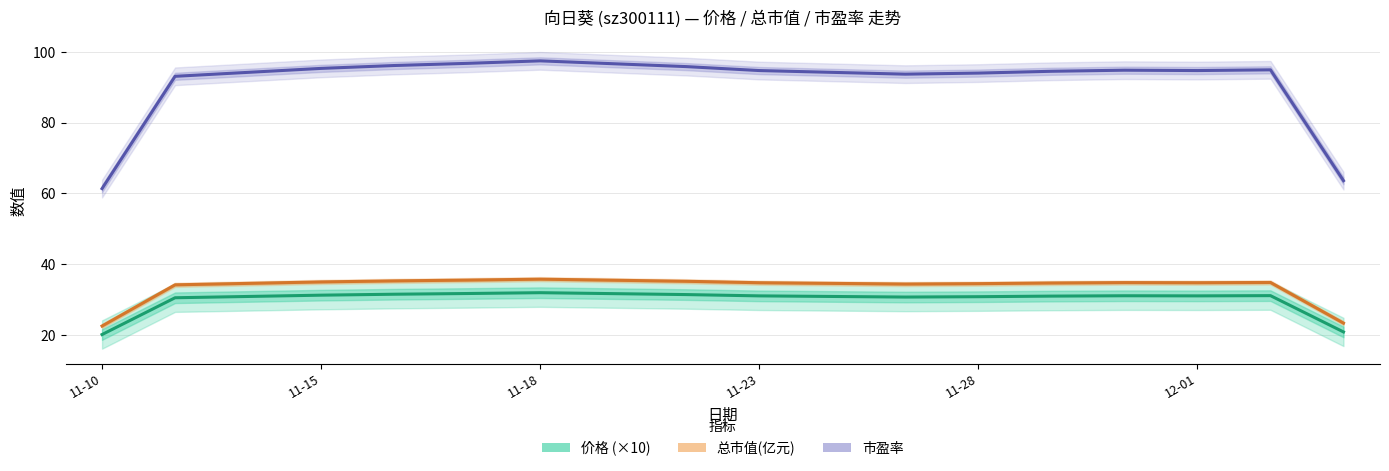

Does the chart have visible grid lines?

Yes